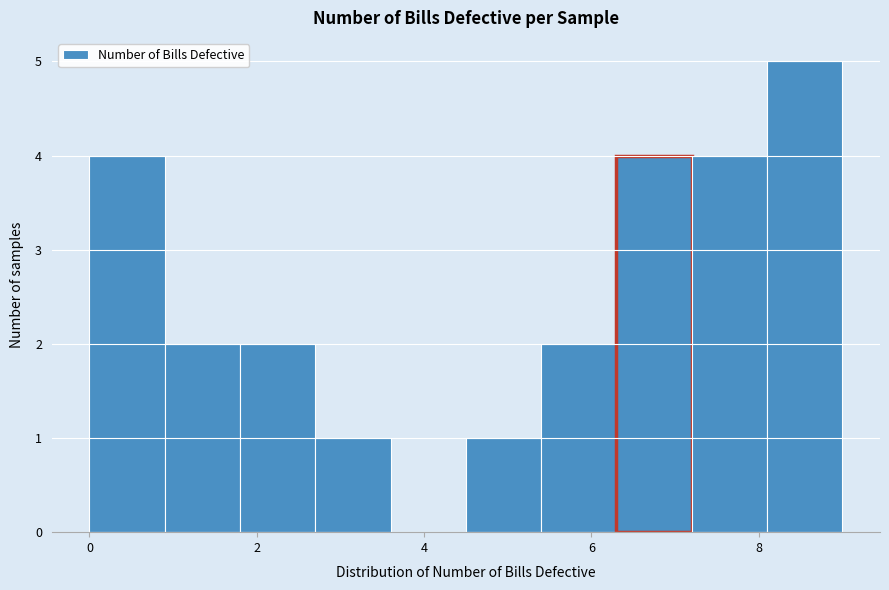

Over which range of the x-axis is the bar tallest?

8.1 to 9.0